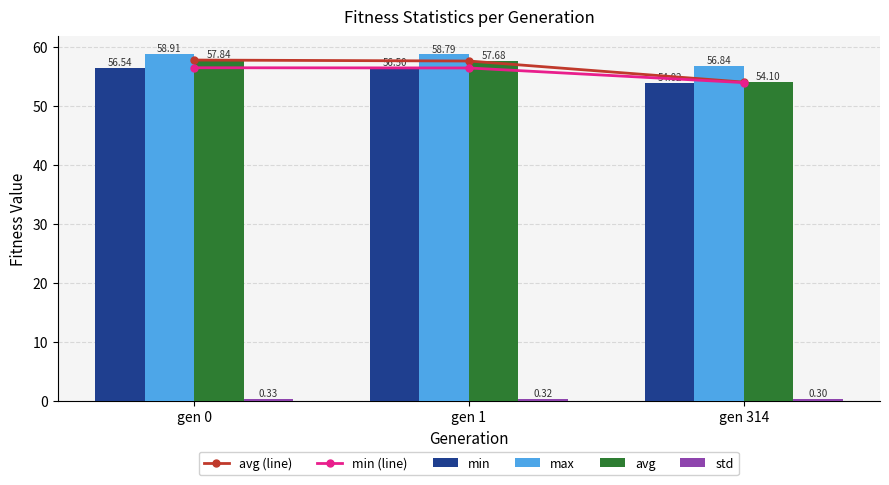

Reading left to right, list all the values displayed in this chart.

avg (line): gen 0=57.8	gen 1=57.7	gen 314=54.1
min (line): gen 0=56.5	gen 1=56.5	gen 314=54.0
min: gen 0=56.5	gen 1=56.5	gen 314=54.0
max: gen 0=58.9	gen 1=58.8	gen 314=56.8
avg: gen 0=57.8	gen 1=57.7	gen 314=54.1
std: gen 0=0.3	gen 1=0.3	gen 314=0.3